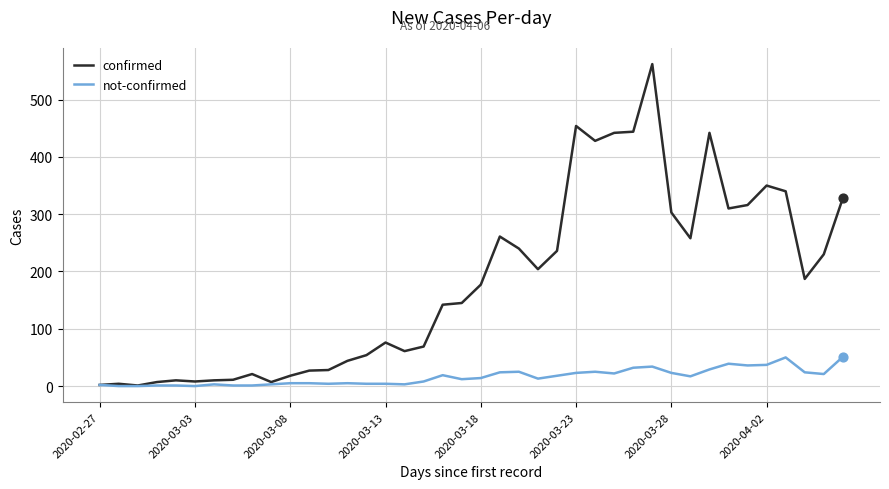

What are all the series names shown in the legend?

confirmed, not-confirmed